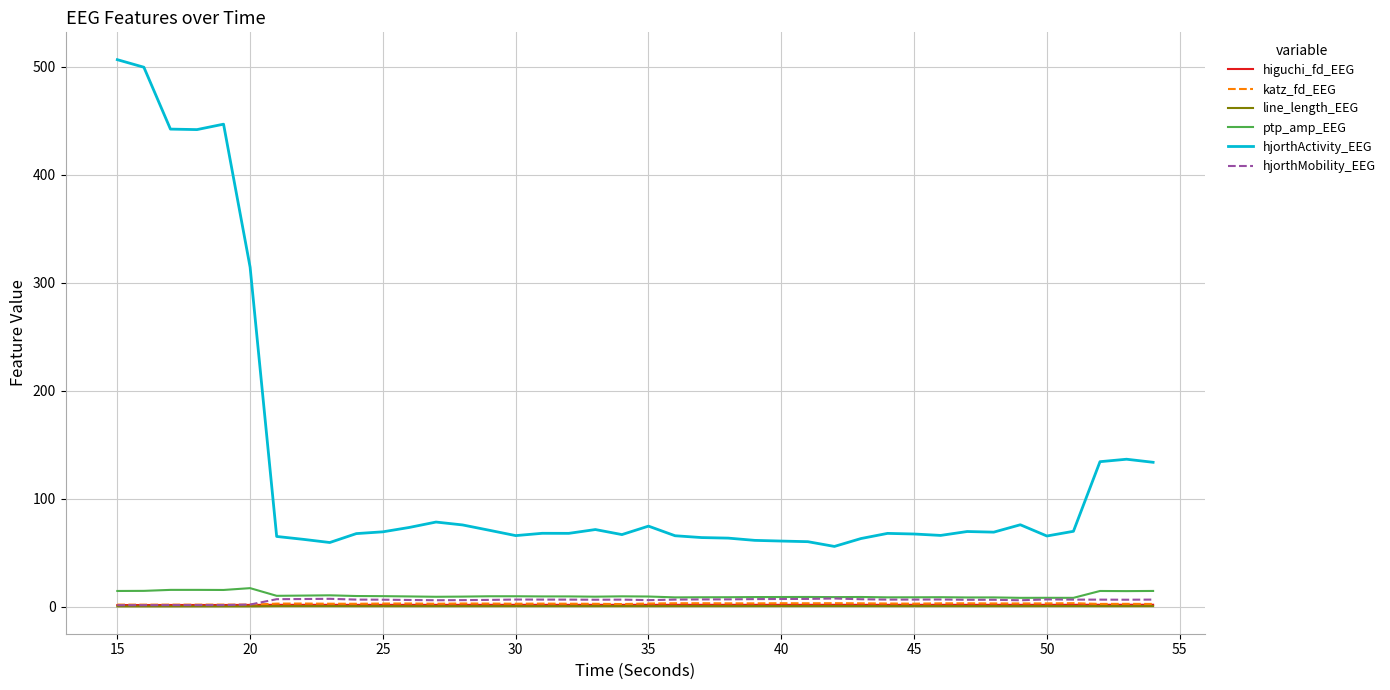

True or false: hjorthActivity_EEG and line_length_EEG intersect in this chart.

False